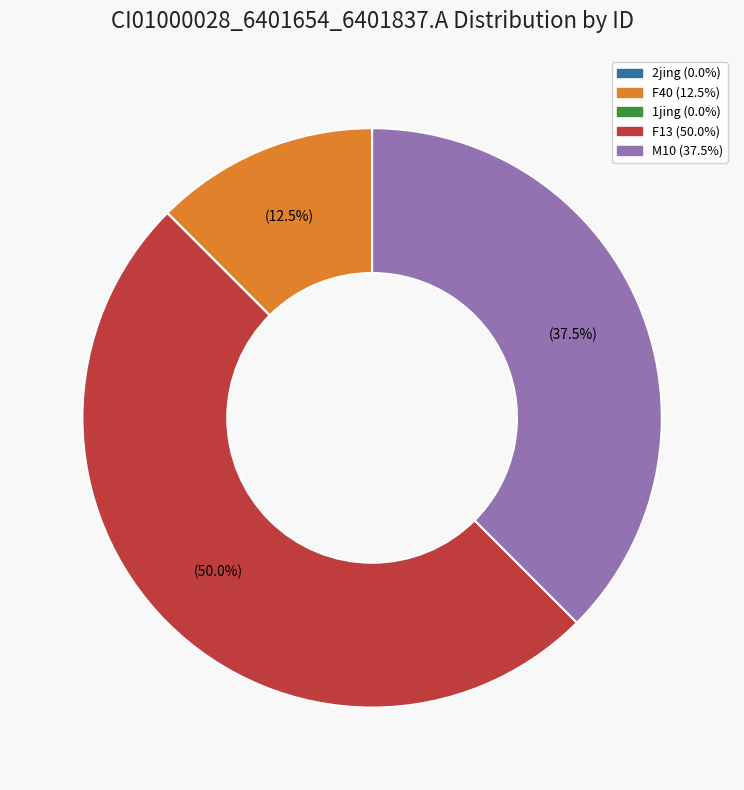

To the nearest percent, what portion does F13 represent?

50%